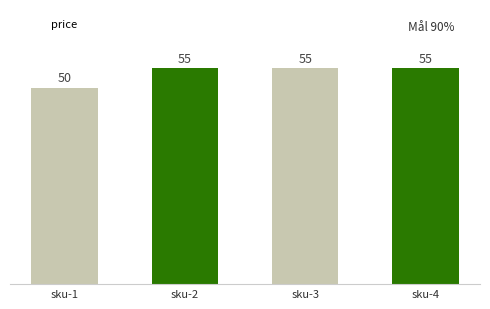

True or false: the data shows 50 at sku-1.

True